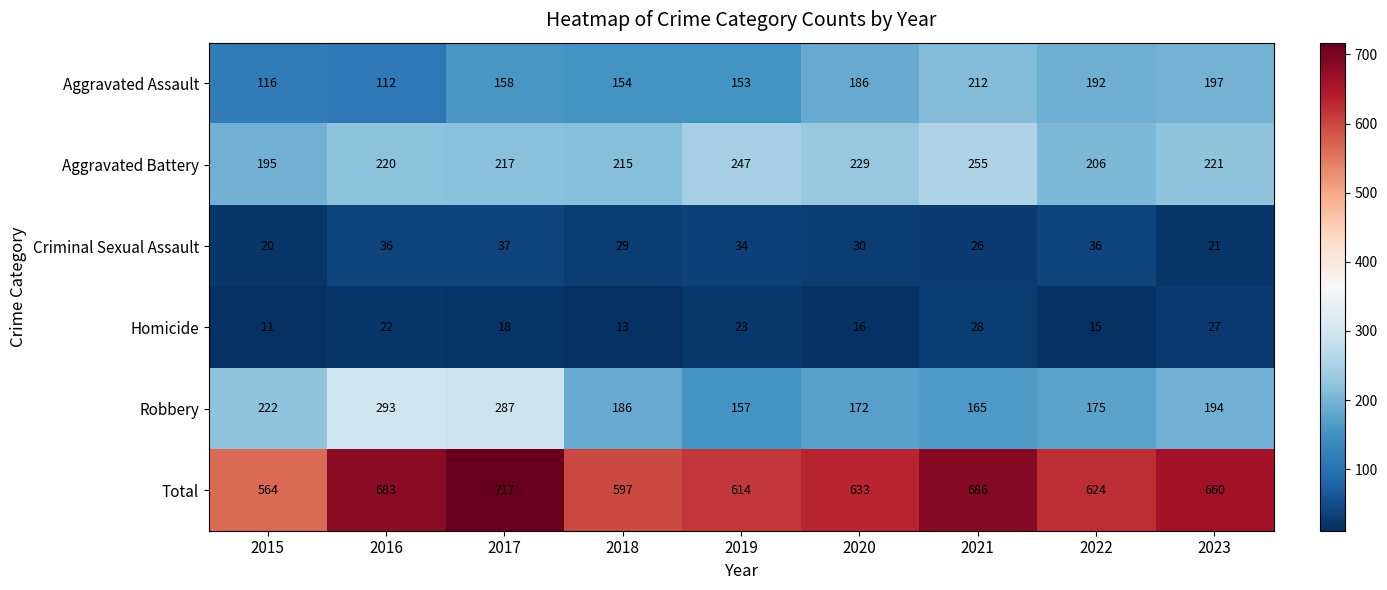

What is the difference between the maximum and minimum values in the Aggravated Battery series?

60